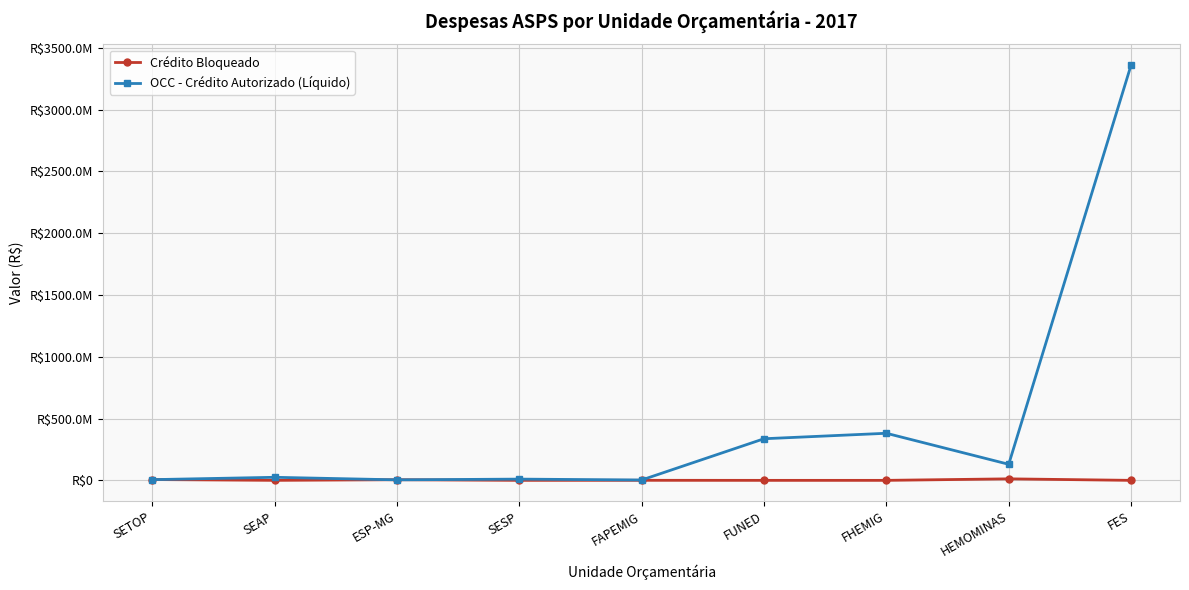

Which category has the lowest value in the OCC - Crédito Autorizado (Líquido) series?

FAPEMIG